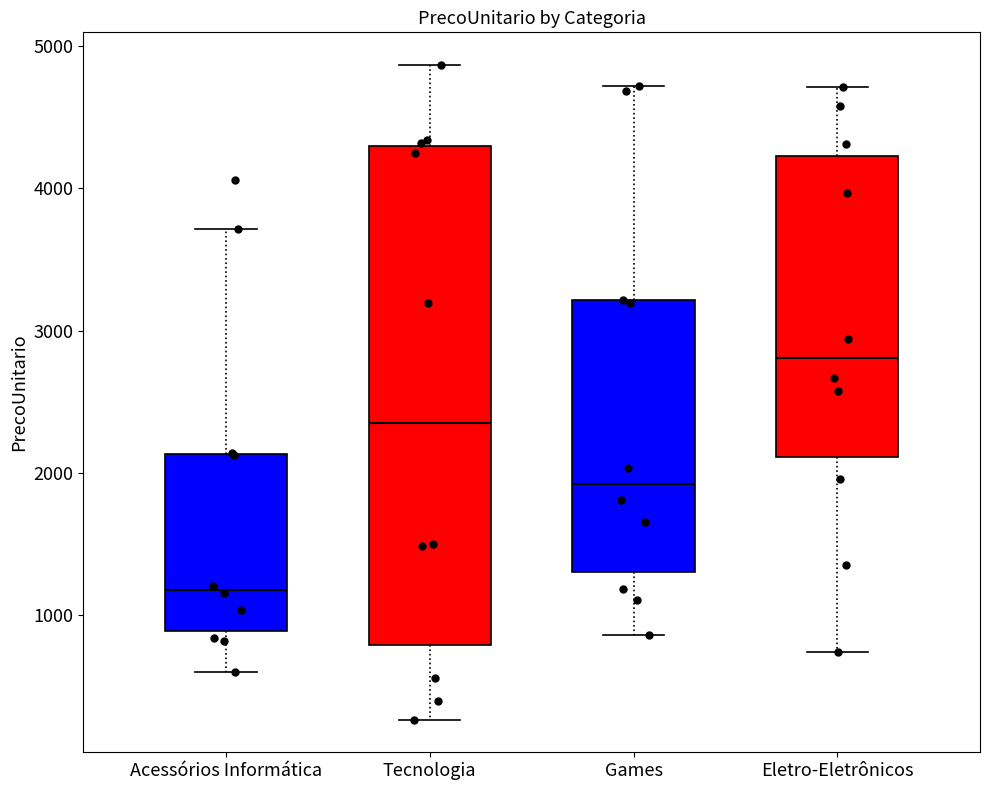

Which box's median line is the lowest?

Acessórios Informática